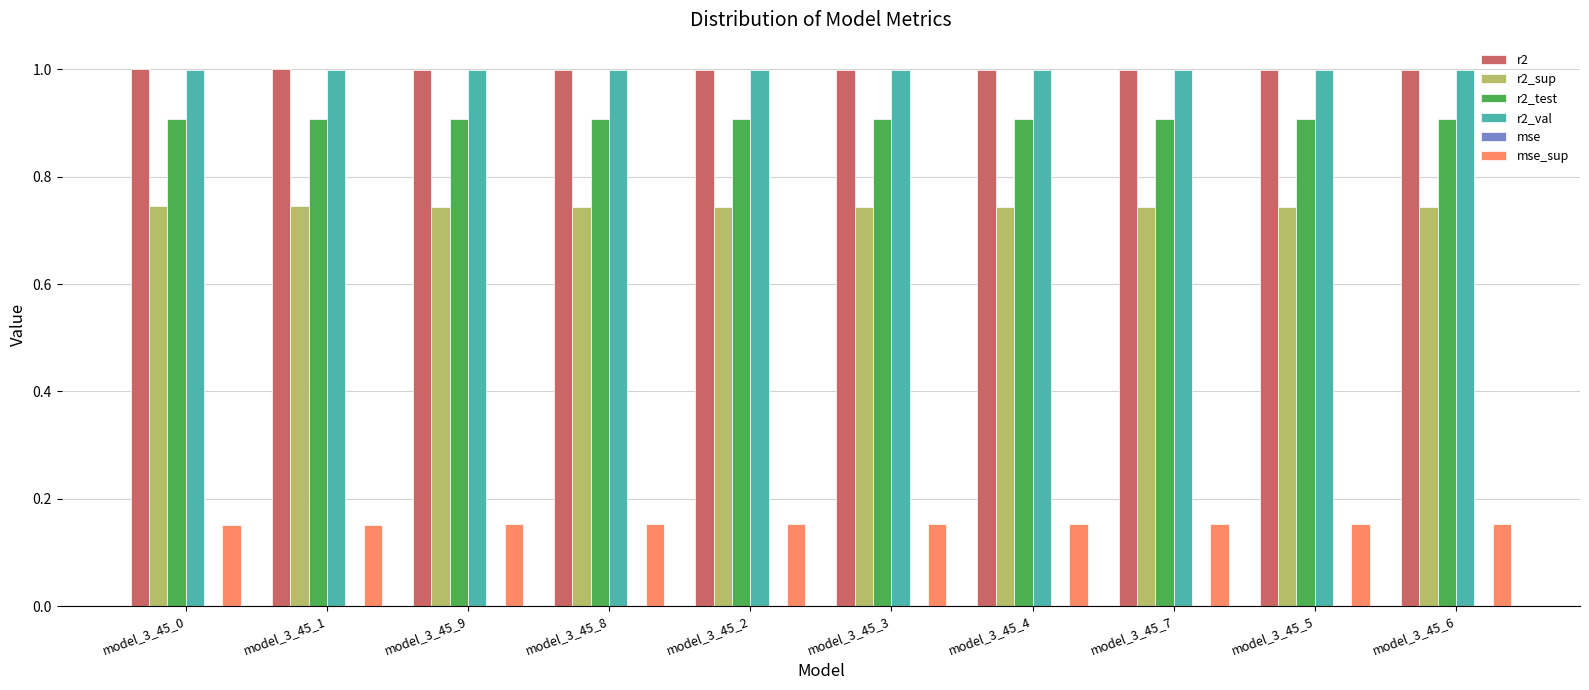

Does the chart contain stacked bars?

No